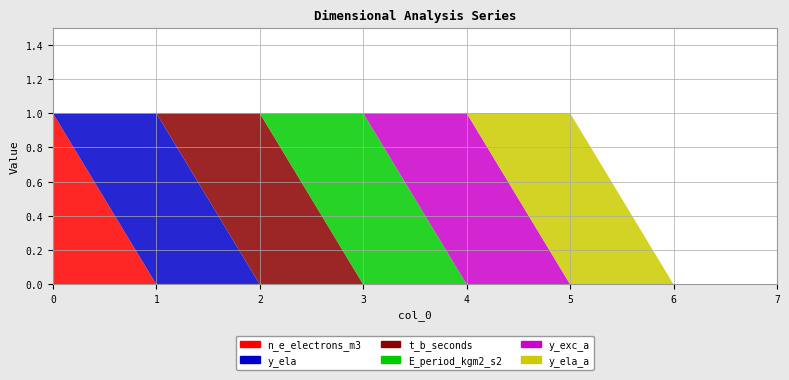

Reading right to left, list all the values displayed in this chart.

n_e_electrons_m3: 0	0	0	0	0	0	0	1
y_ela: 0	0	0	0	0	0	1	0
t_b_seconds: 0	0	0	0	0	1	0	0
E_period_kgm2_s2: 0	0	0	0	1	0	0	0
y_exc_a: 0	0	0	1	0	0	0	0
y_ela_a: 0	0	1	0	0	0	0	0